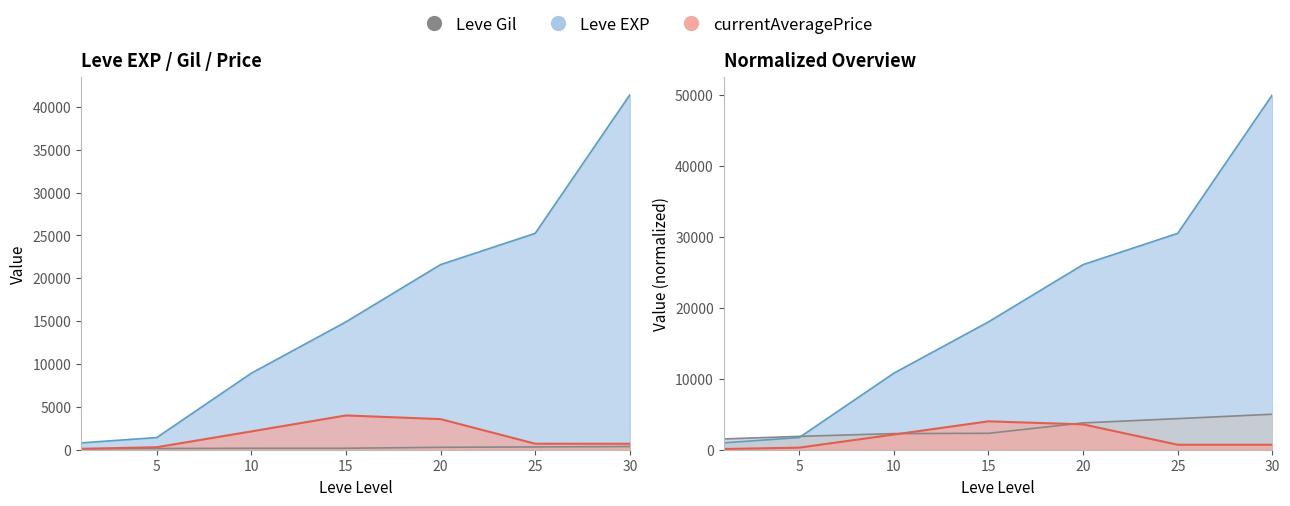

What is the total value across all series at 15?

19092.0